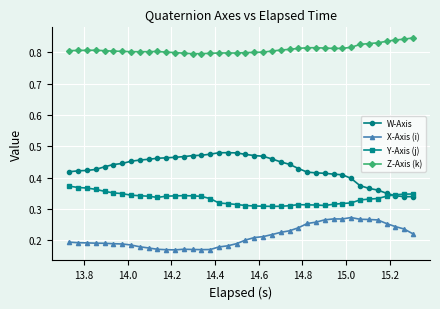

At how many categories does at least one series exceed 0?

40